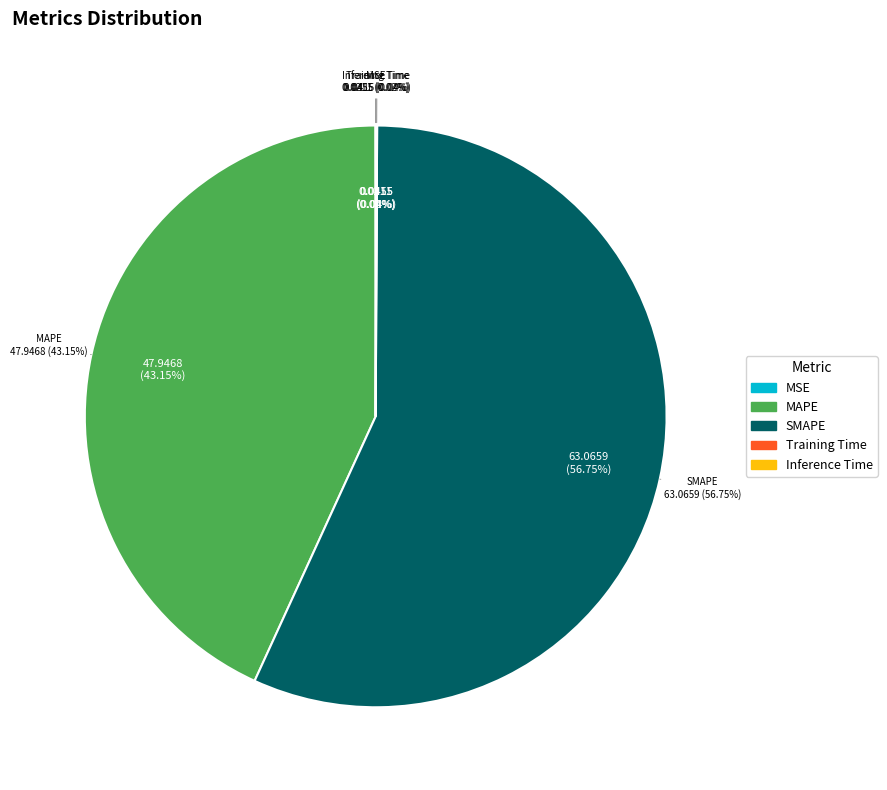

Is it true that SMAPE is 50% of the pie?

False